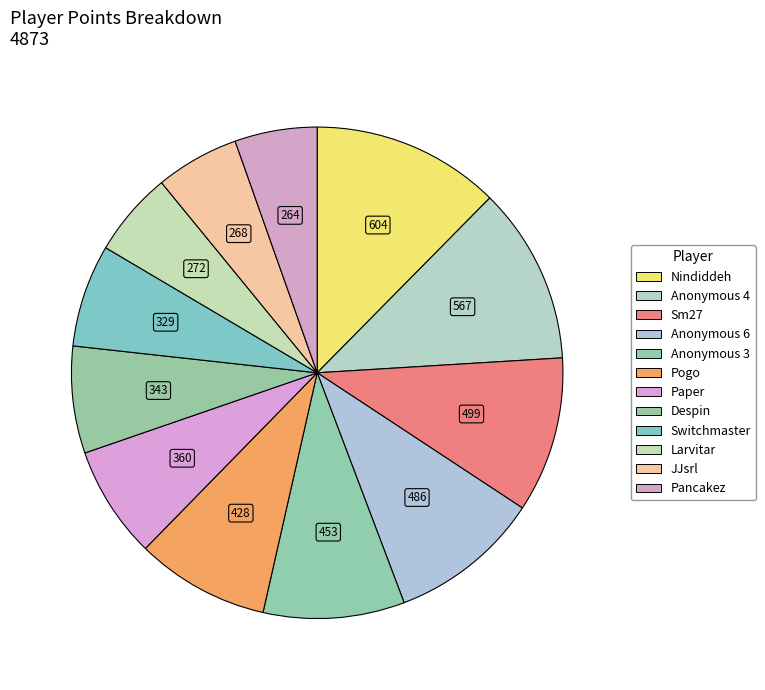

Is it true that Anonymous 3 is 9% of the pie?

True